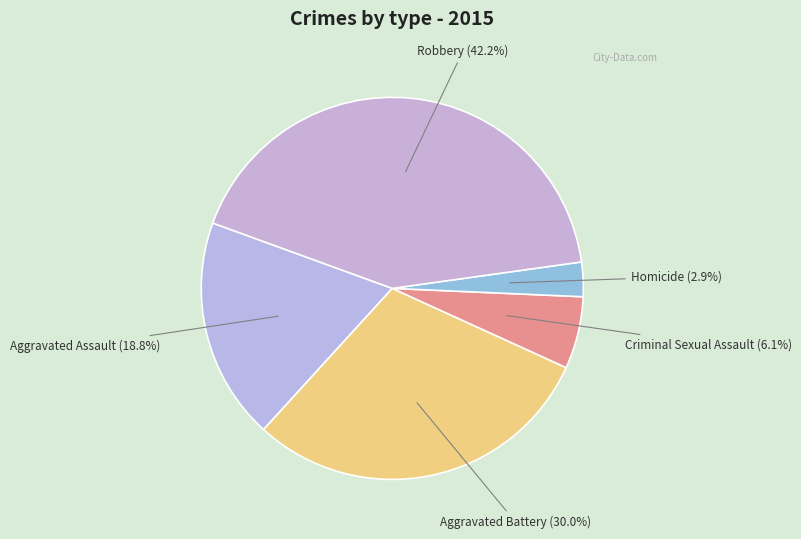

To the nearest percent, what portion does Aggravated Battery represent?

30%